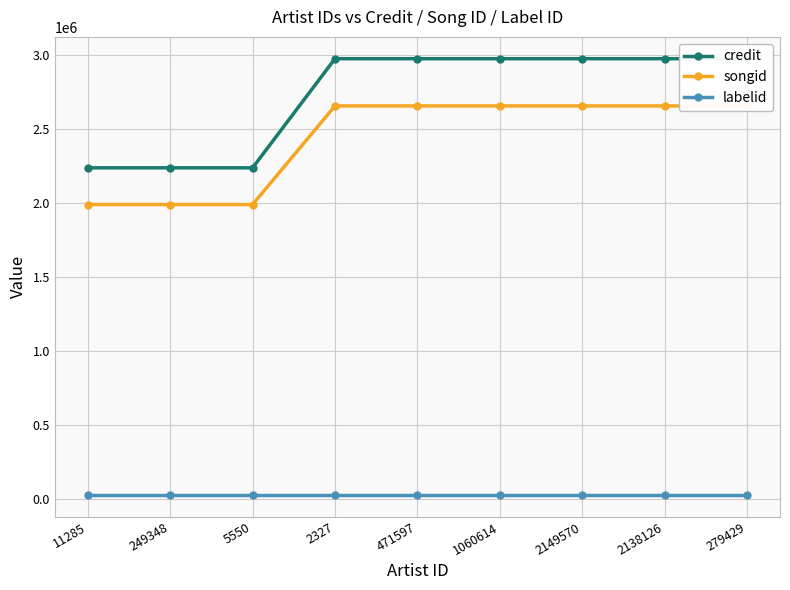

What is the average value of the labelid series?

29023